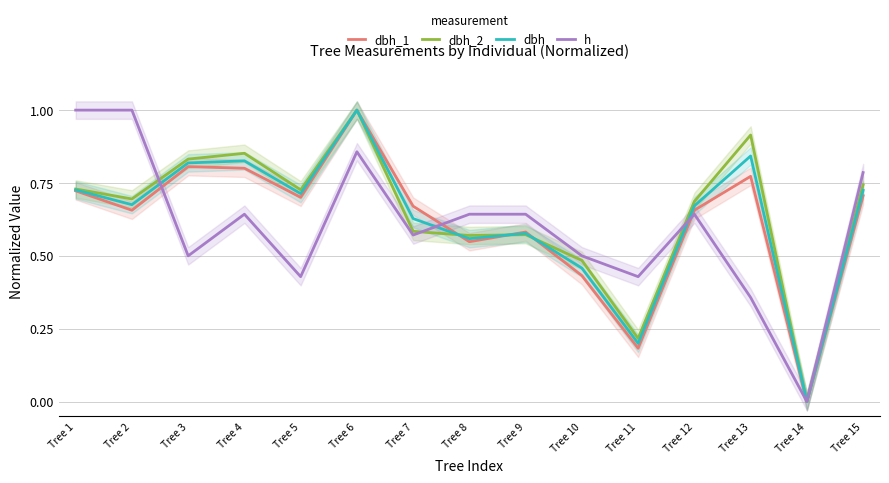

What is the spread (max minus min) of values at Tree 10?

0.1